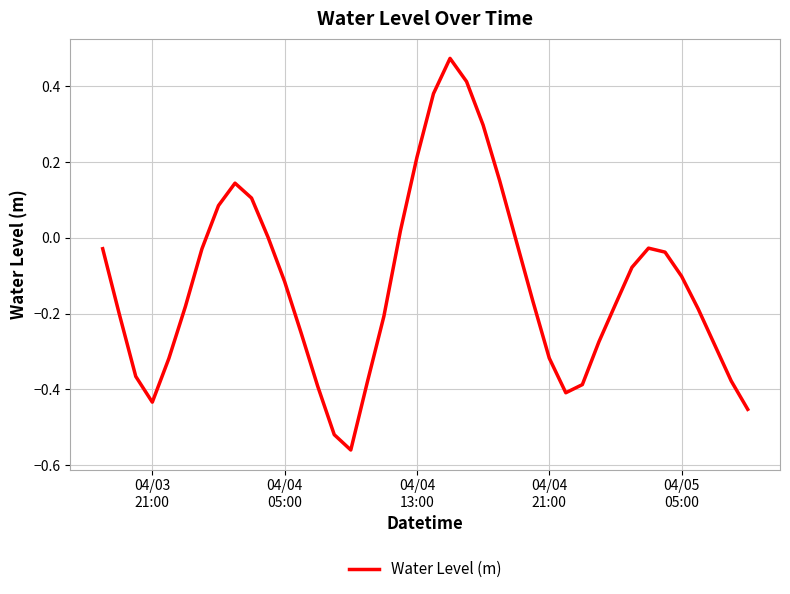

What is the difference between the maximum and minimum values?

1.0